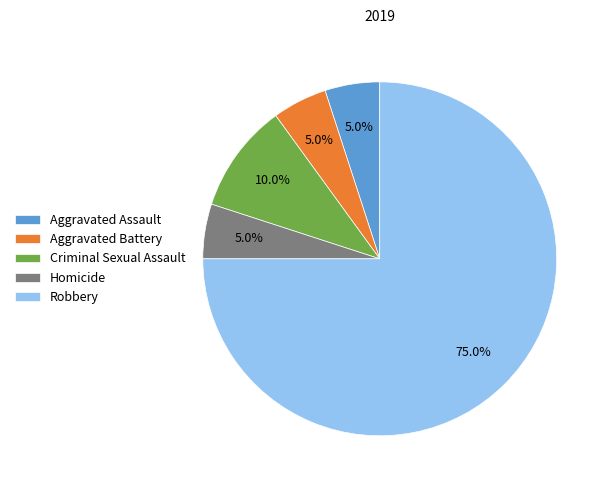

True or false: Robbery accounts for 75% of the total.

True